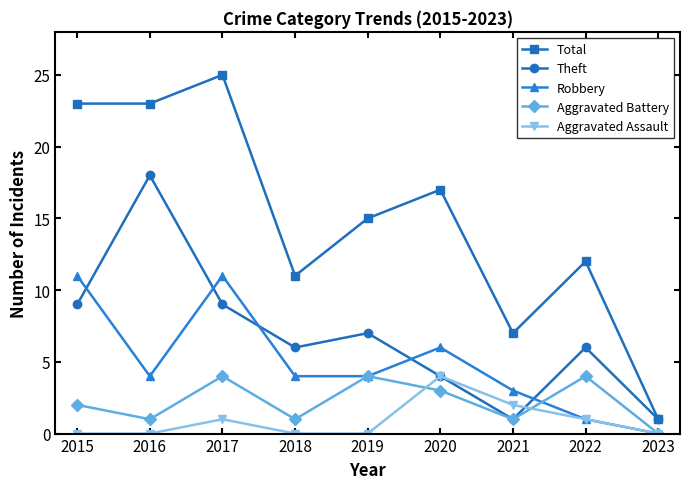

Is this an area chart (filled region under the line)?

No